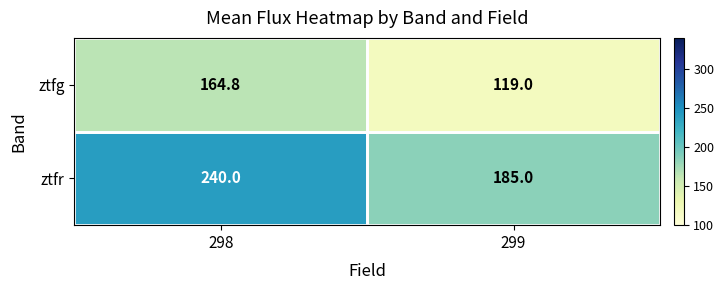

How many distinct data groups are displayed?

2